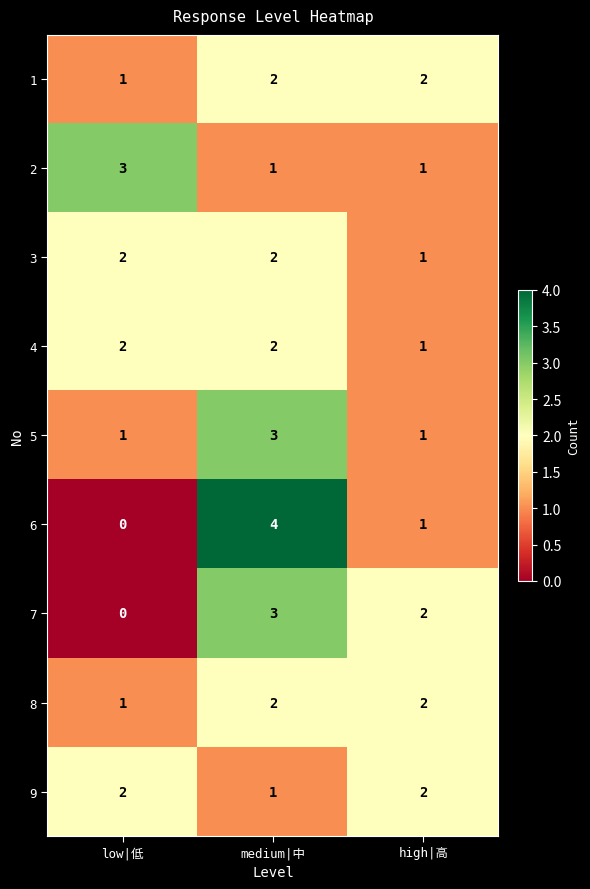

Which series has the largest range (max minus min)?

6